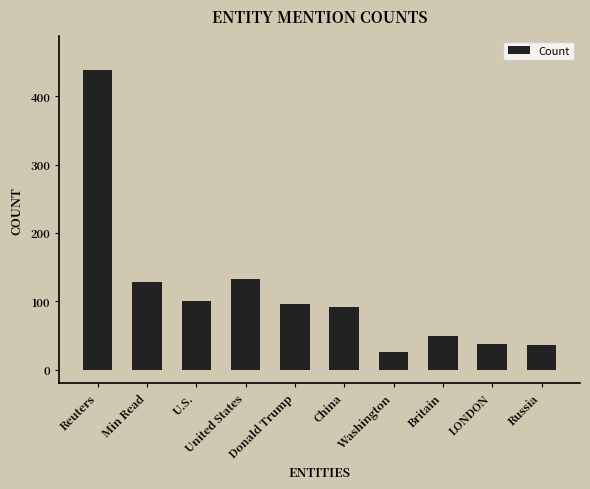

Which has a higher value, China or LONDON?

China